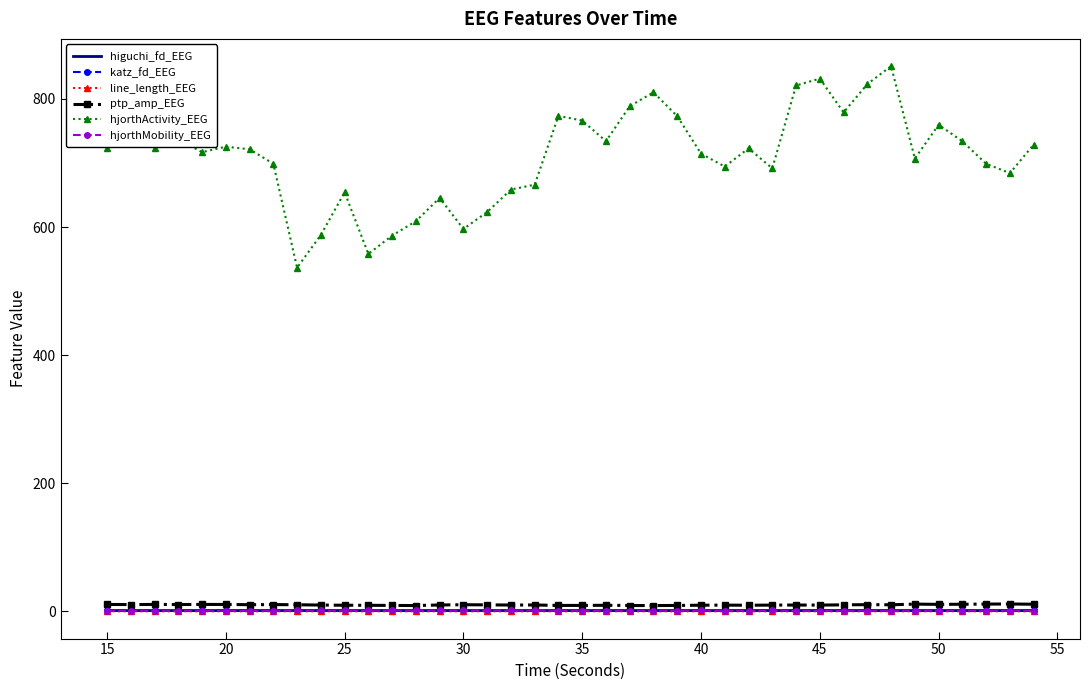

Which series has the largest total across all categories?

hjorthActivity_EEG